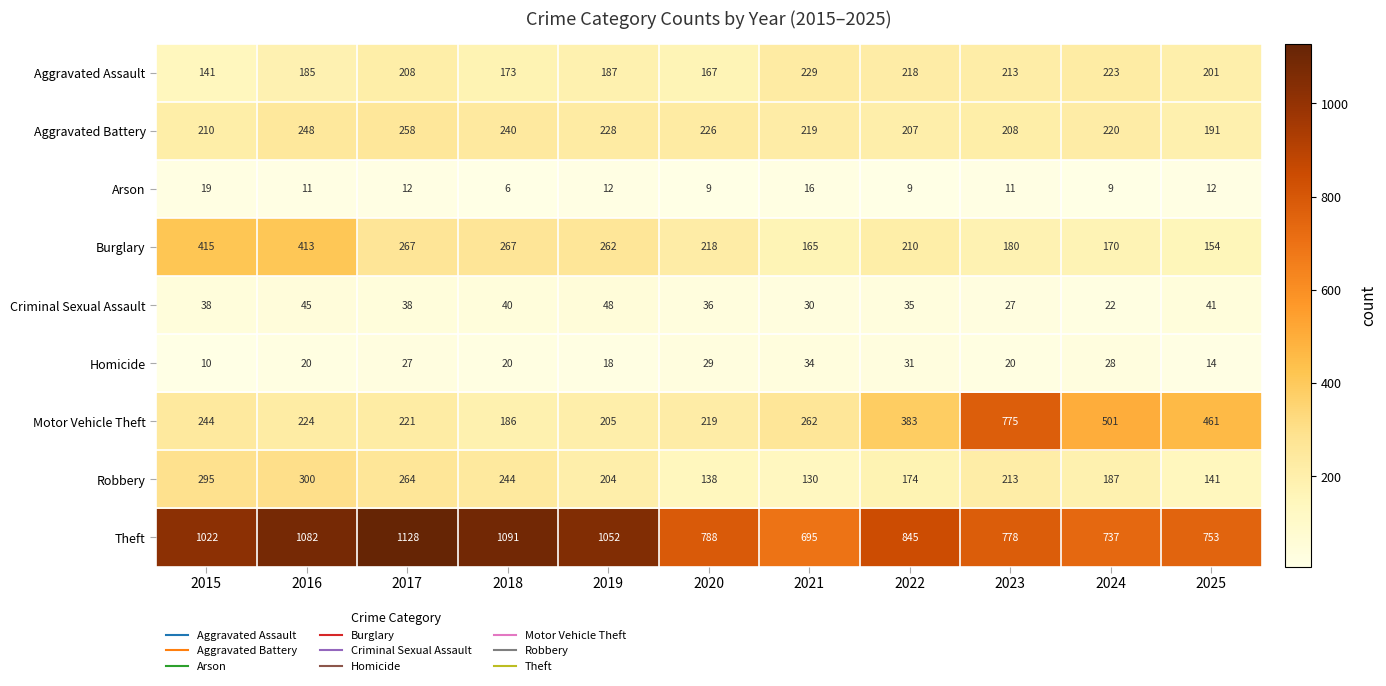

What is the average value of the Motor Vehicle Theft series?

335